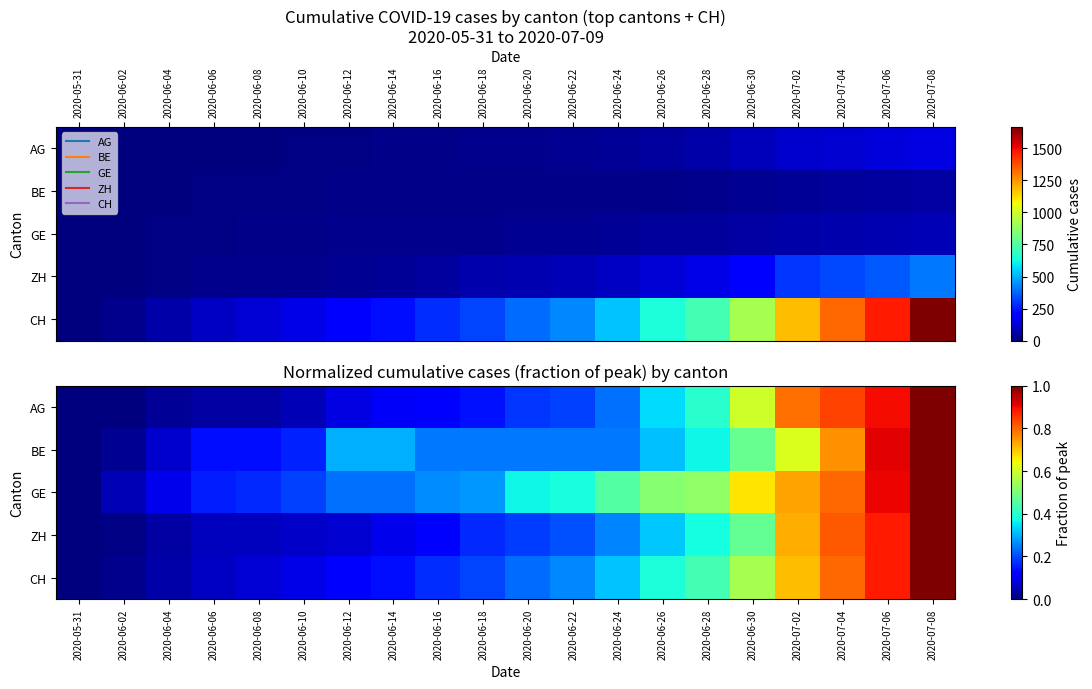

Where is BE nearest to the value 0?

2020-05-31